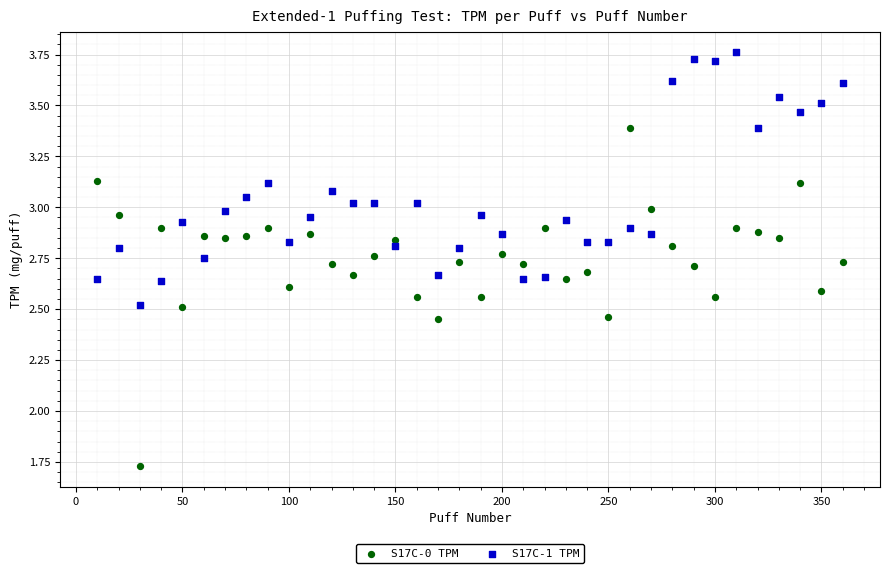

What is the X range (max minus min) for the scatter plot?

350.0